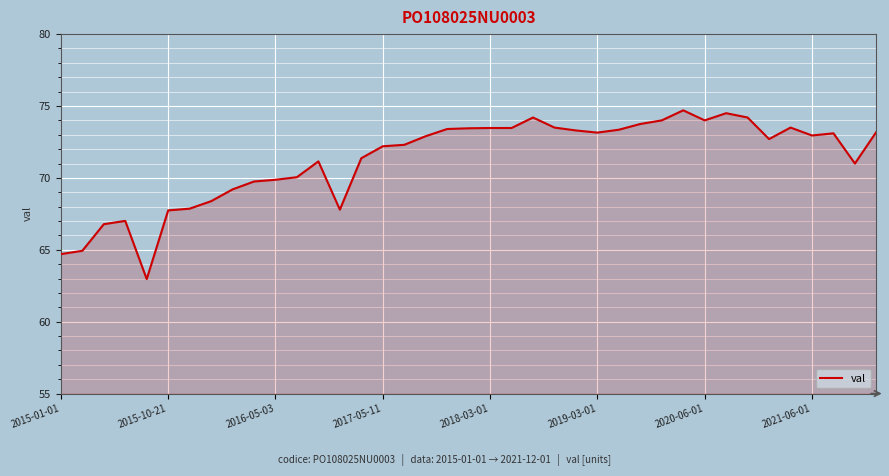

What is the difference between the maximum and minimum values?

11.7